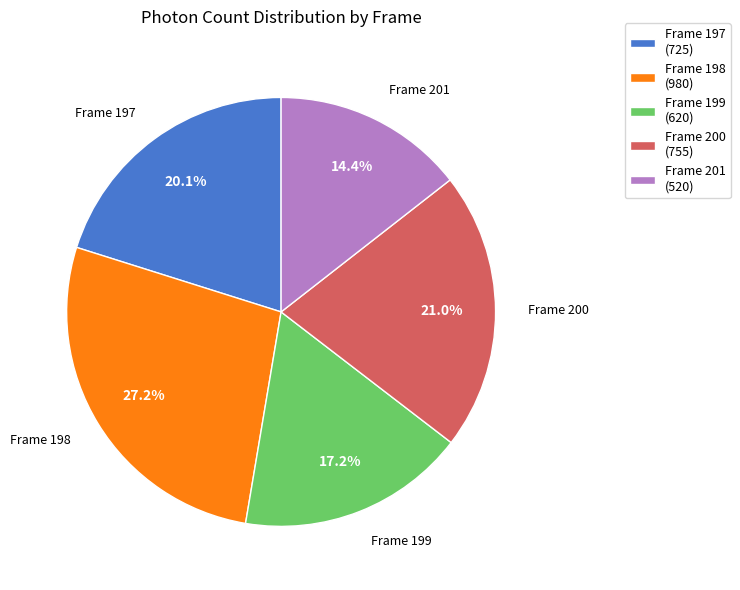

Rank the categories by value from highest to lowest.

Frame 198, Frame 200, Frame 197, Frame 199, Frame 201